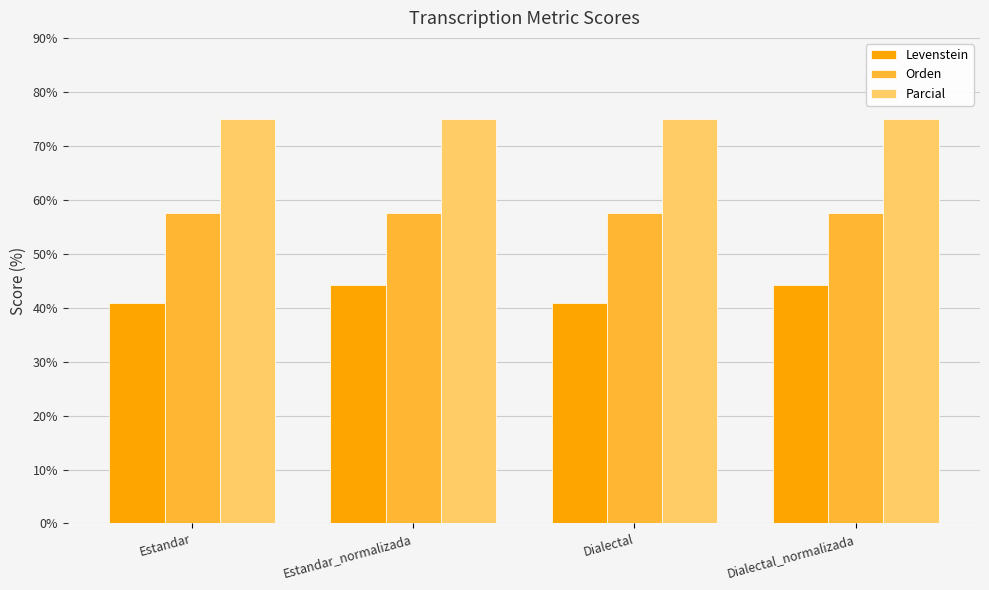

Is the value of Parcial at Dialectal greater than the value of Levenstein at Dialectal_normalizada?

Yes